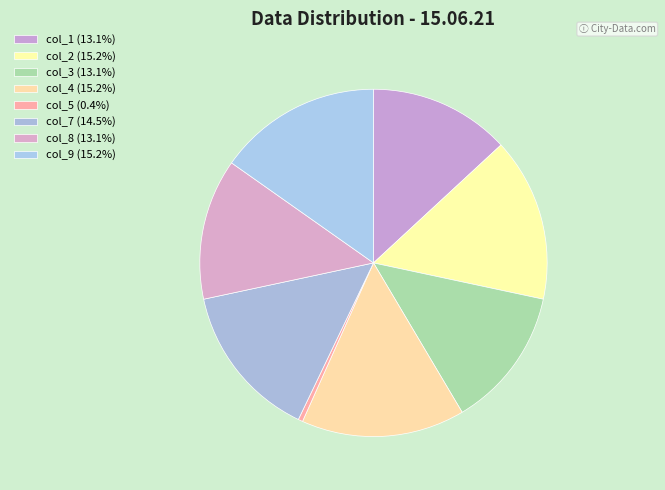

Count the number of slices in the pie.

8